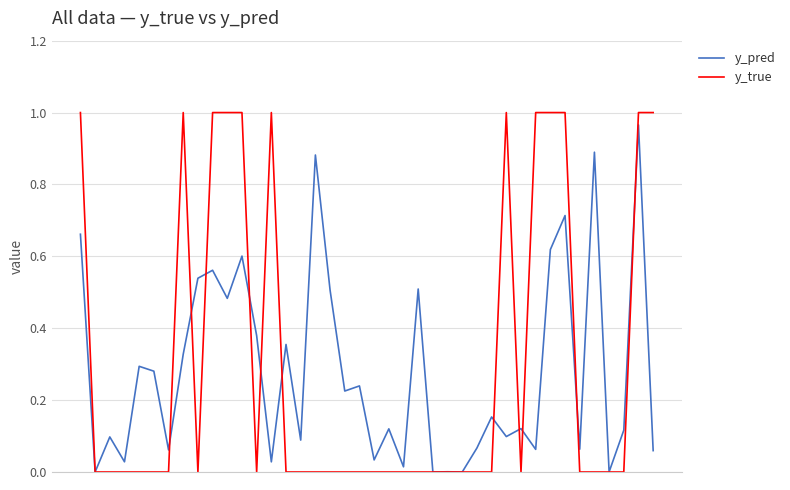

Which series has the largest range (max minus min)?

y_true